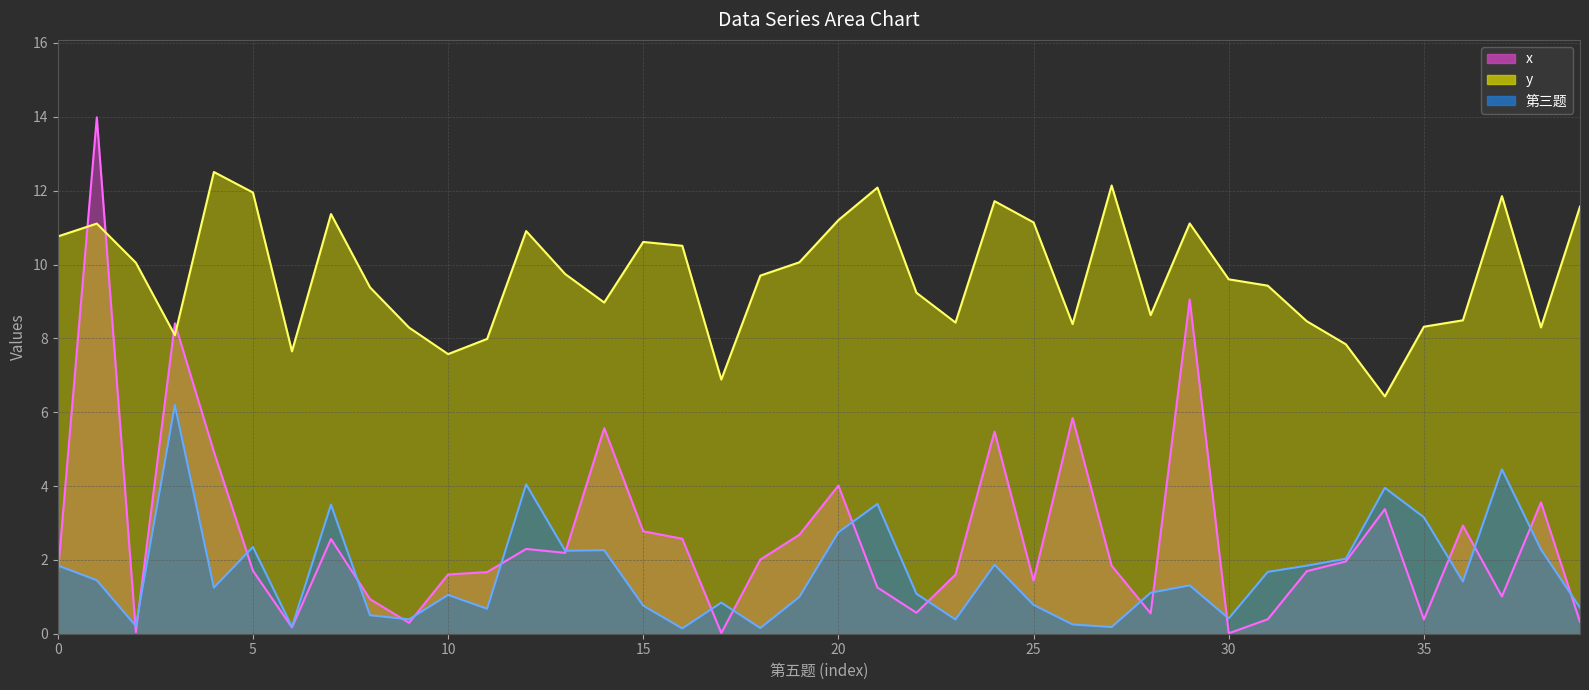

Reading left to right, list all the values displayed in this chart.

x: 1.6	14.0	0.0	8.4	4.9	1.7	0.2	2.6	0.9	0.3	1.6	1.7	2.3	2.2	5.6	2.8	2.6	0.0	2.0	2.7	4.0	1.3	0.6	1.6	5.5	1.4	5.8	1.8	0.6	9.1	0.0	0.4	1.7	2.0	3.4	0.4	2.9	1.0	3.6	0.3
y: 10.8	11.1	10.0	8.1	12.5	12.0	7.6	11.4	9.4	8.3	7.6	8.0	10.9	9.7	9.0	10.6	10.5	6.9	9.7	10.1	11.2	12.1	9.2	8.4	11.7	11.1	8.4	12.1	8.6	11.1	9.6	9.4	8.5	7.8	6.4	8.3	8.5	11.9	8.3	11.6
第三题: 1.8	1.4	0.2	6.2	1.2	2.3	0.2	3.5	0.5	0.4	1.1	0.7	4.0	2.2	2.3	0.8	0.1	0.8	0.2	1.0	2.7	3.5	1.1	0.4	1.9	0.8	0.3	0.2	1.1	1.3	0.4	1.7	1.8	2.0	4.0	3.2	1.4	4.5	2.3	0.7